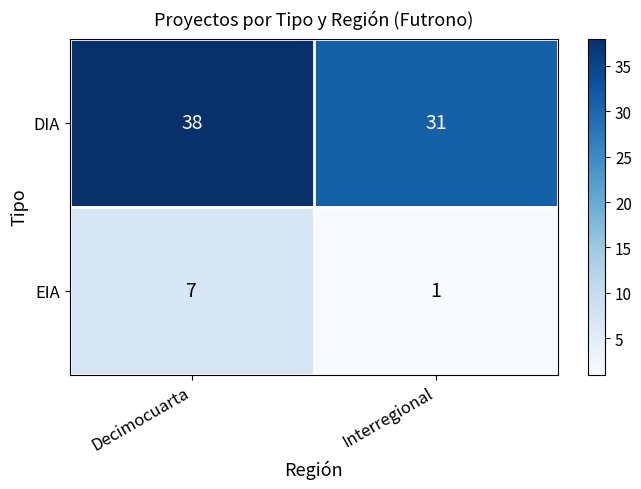

Reading right to left, list all the values displayed in this chart.

DIA: Interregional=31	Decimocuarta=38
EIA: Interregional=1	Decimocuarta=7